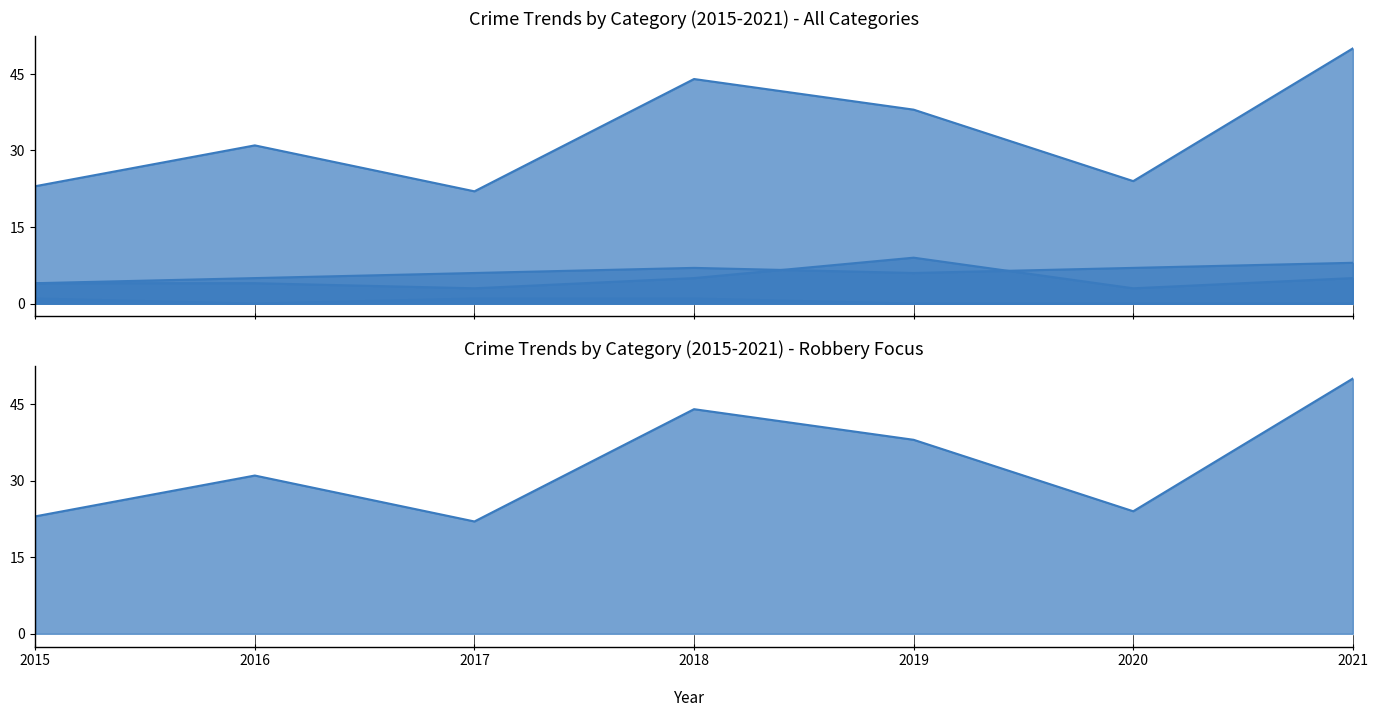

At which label does Aggravated Battery first exceed 6?

2018